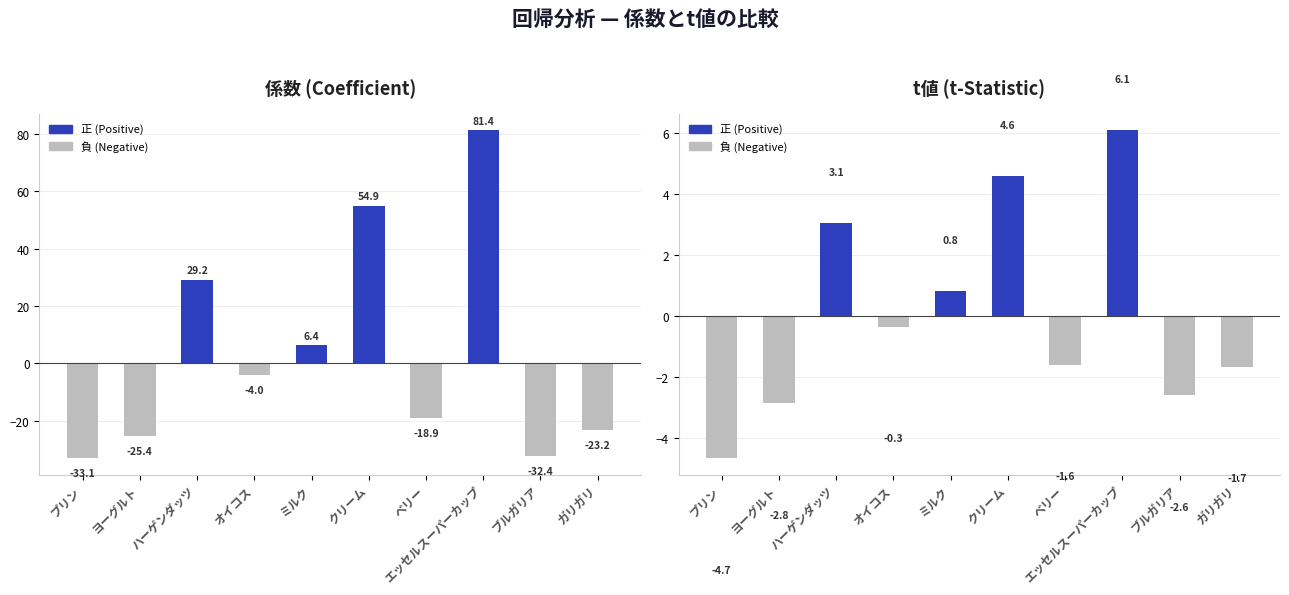

What is the lowest value of the t値 series?

-4.7